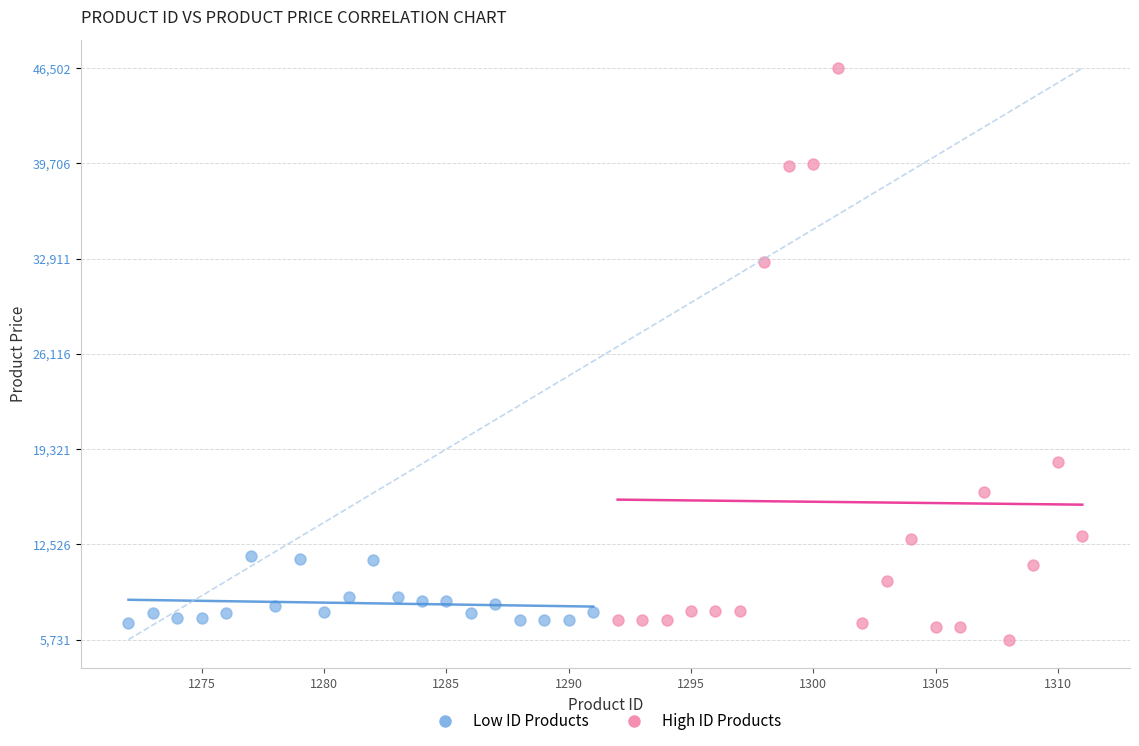

Which series contains the highest Y value?

High ID Products